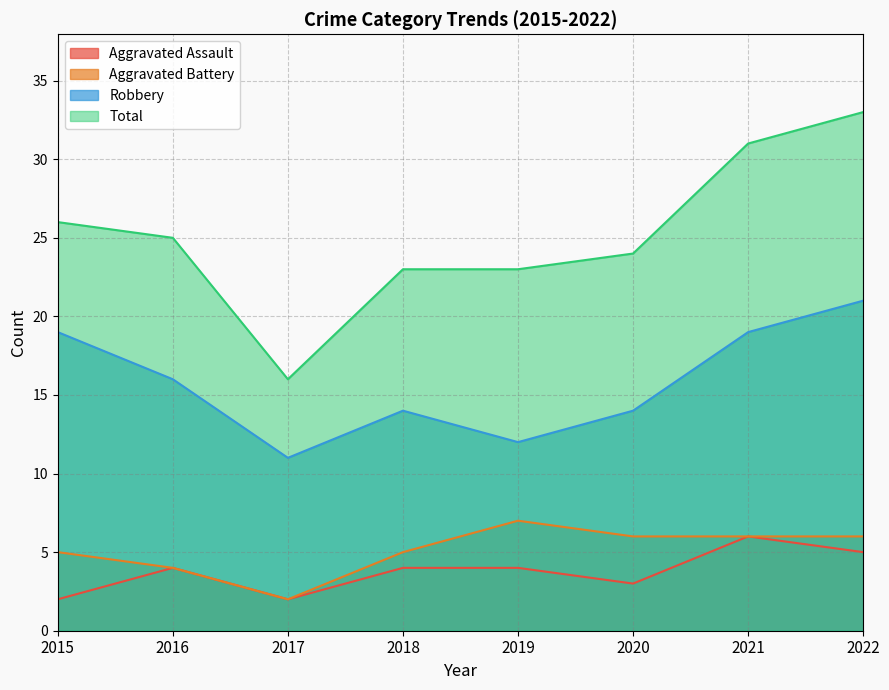

True or false: Total has a value of 24 at 2020.

True